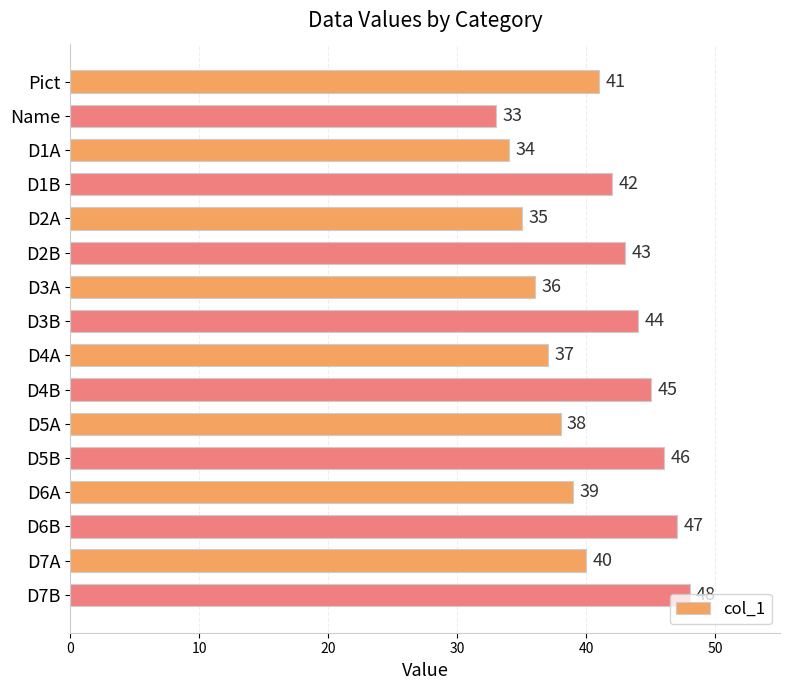

What is the sum of all values?

648